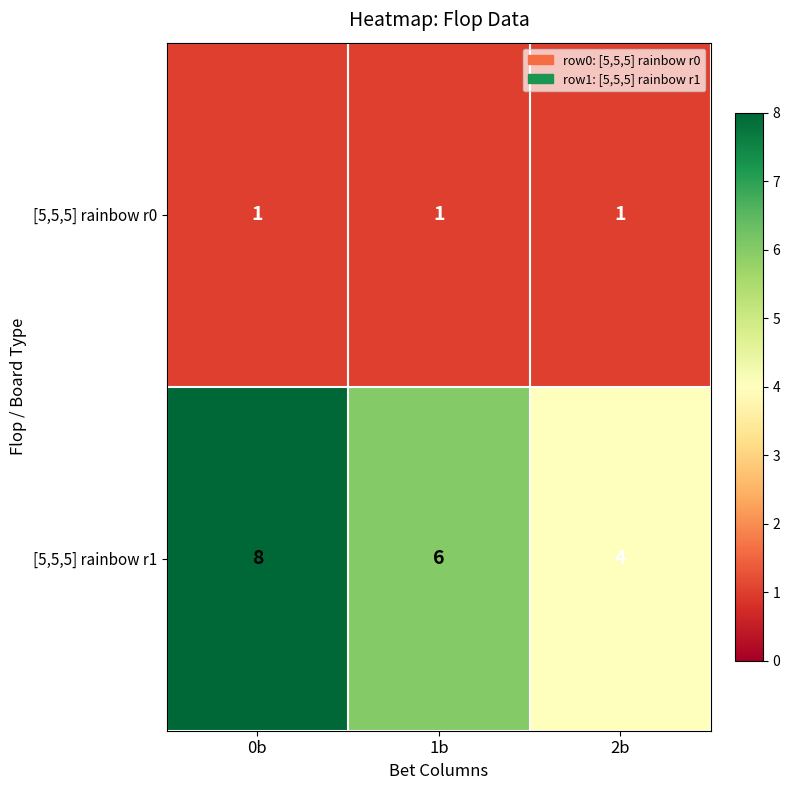

What is the lowest value of the [5,5,5] rainbow r1 series?

4